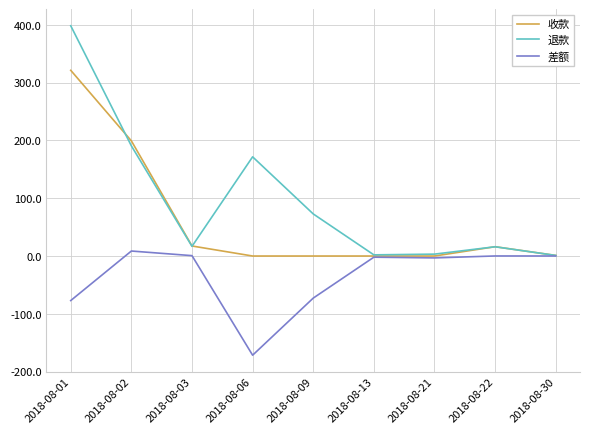

What is the average value of the 退款 series?

96.9